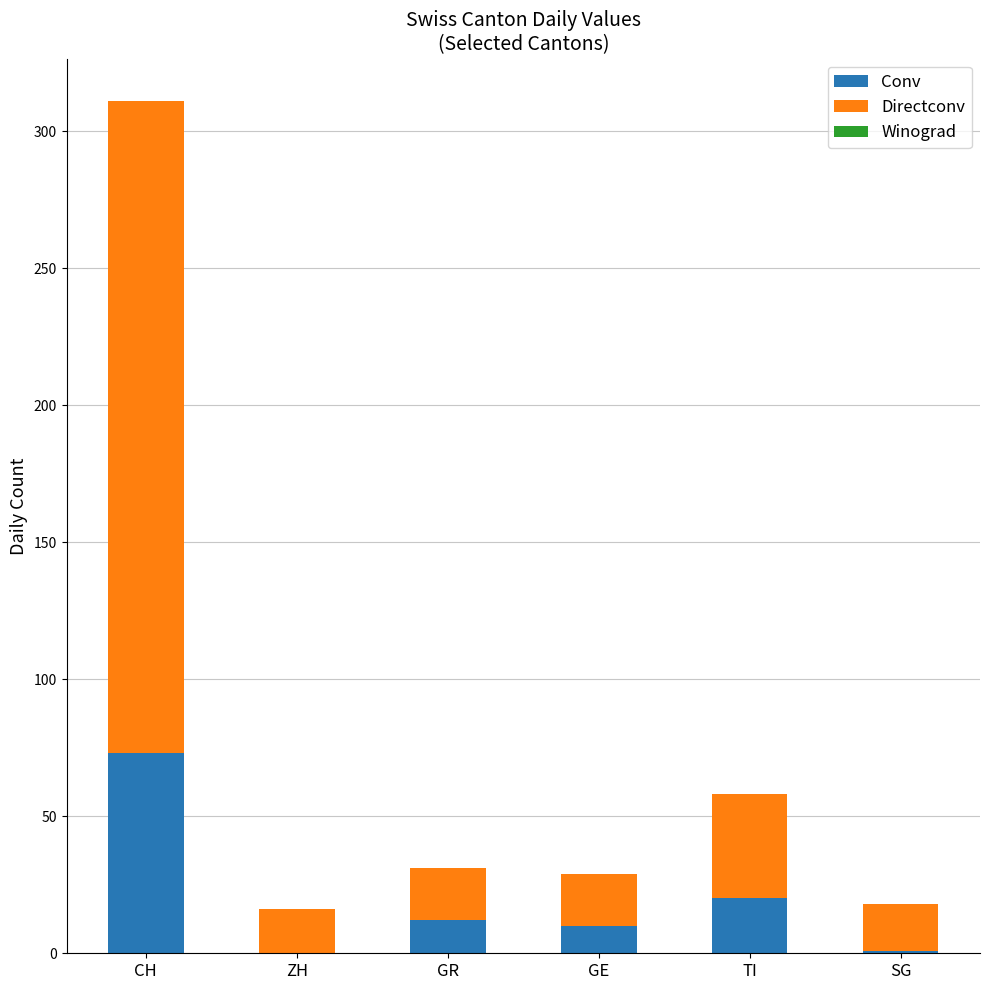

What is the maximum value for Conv?

73